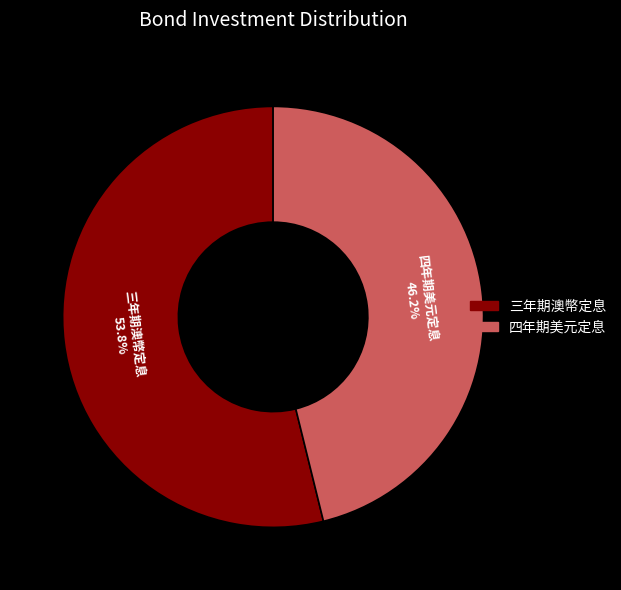

Is there a majority slice in this chart?

Yes